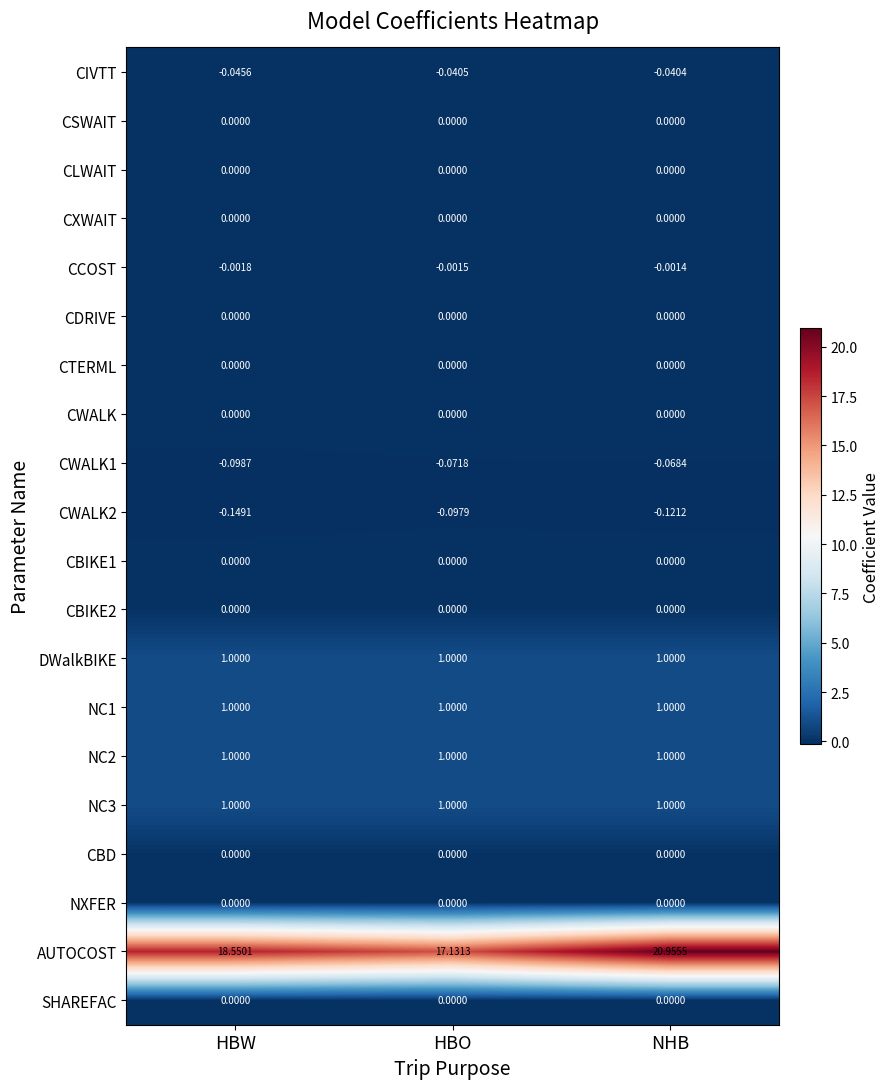

Which series has the largest total across all categories?

AUTOCOST